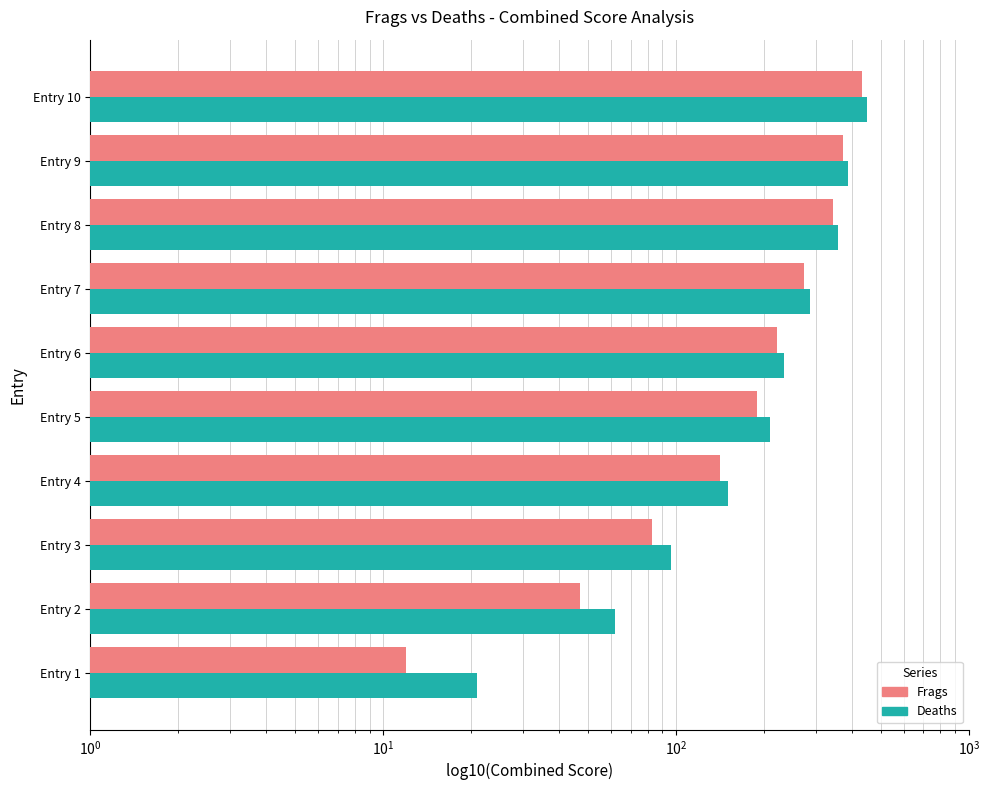

What is the sum of all Deaths values?

2254